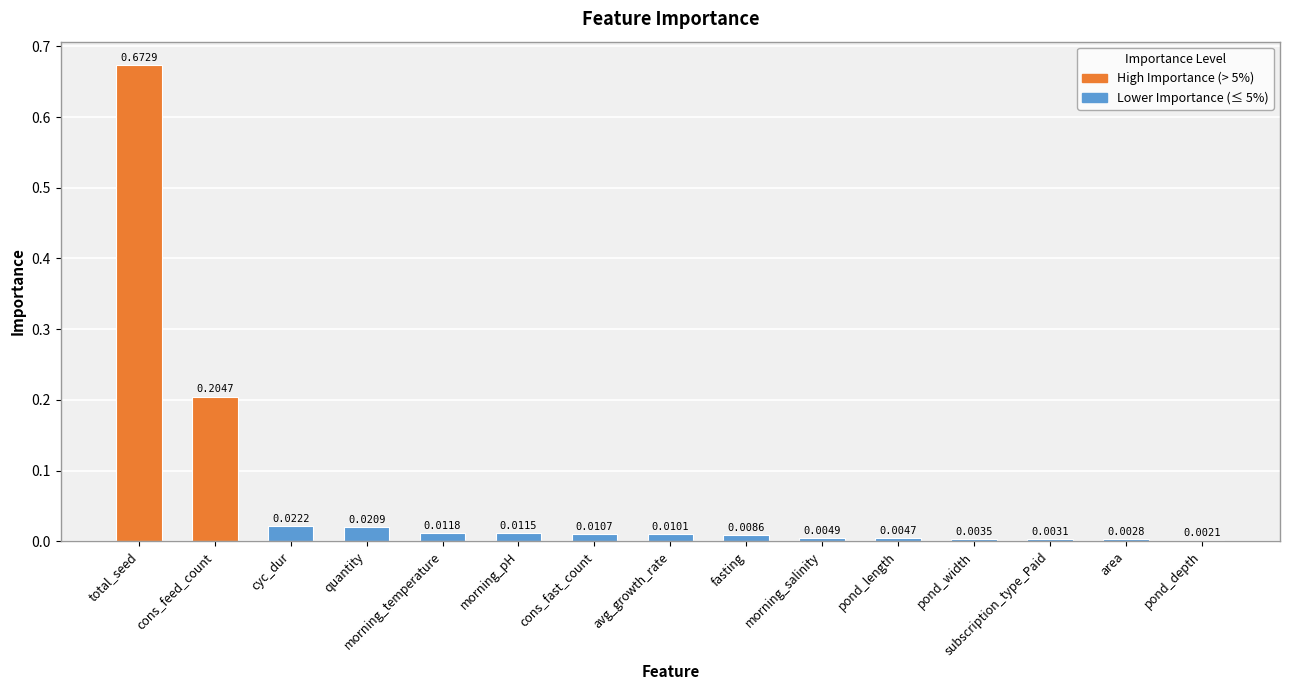

At which category does the chart reach its peak across all series?

total_seed